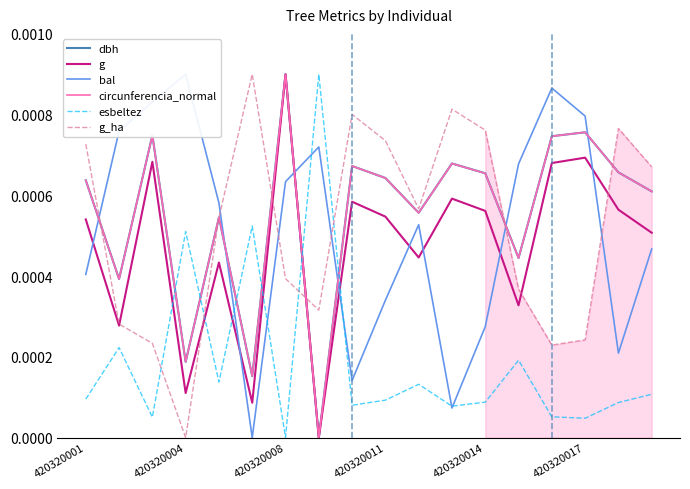

After their last crossing, which series has the higher values: esbeltez or g?

g